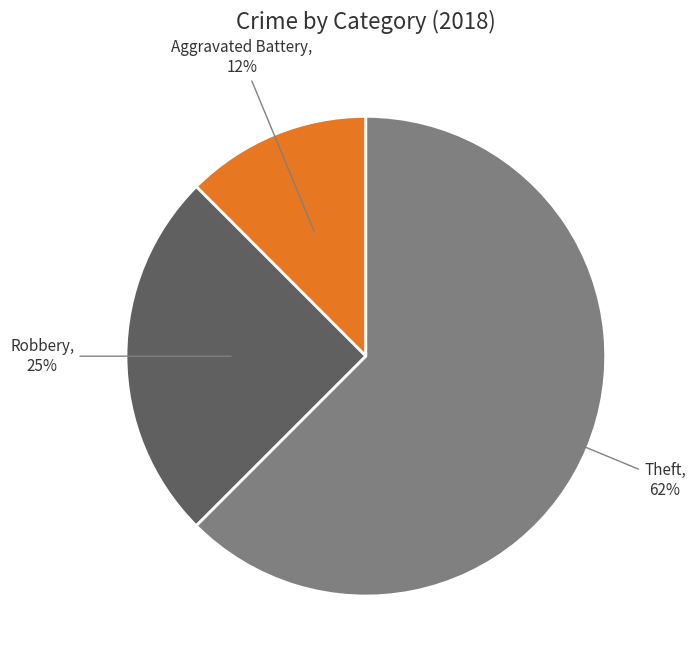

Which has a higher value, Aggravated Battery or Robbery?

Robbery